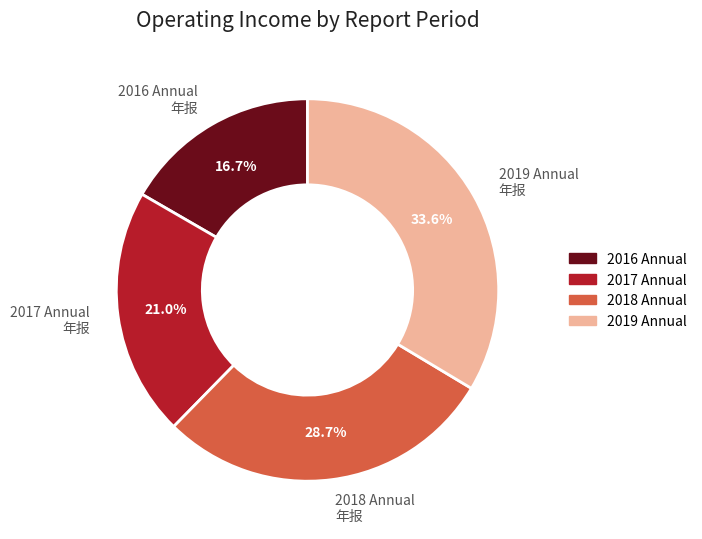

Between 2017 Annual and 2018 Annual, which is larger?

2018 Annual